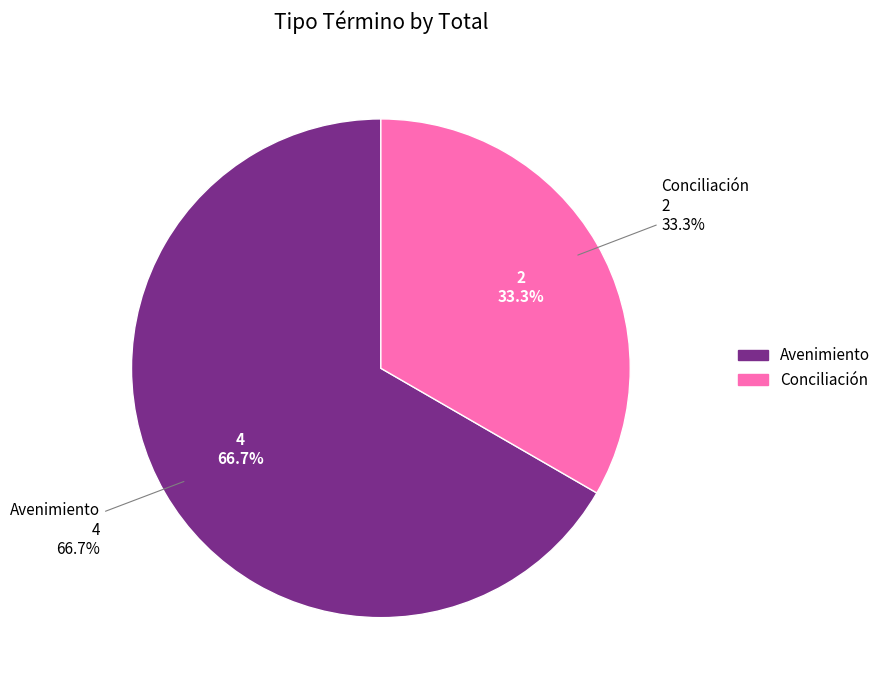

Which category has the biggest portion of the pie?

Avenimiento